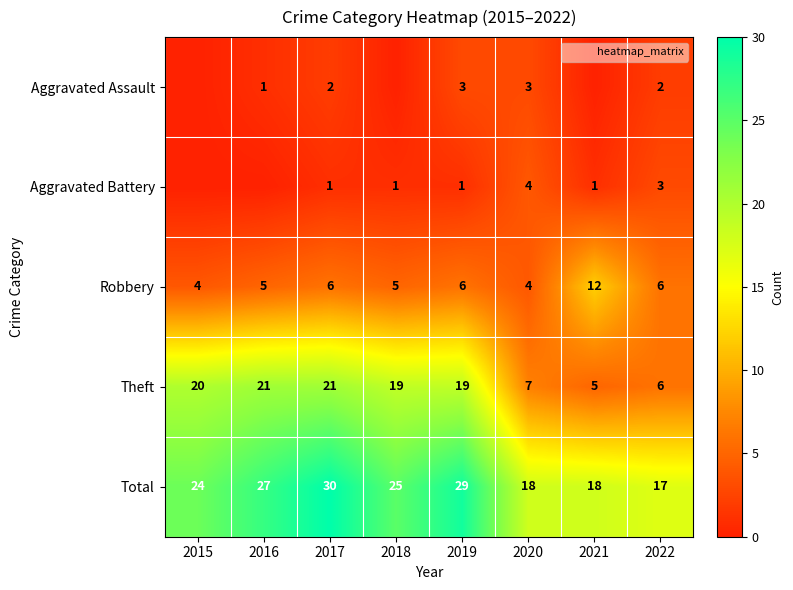

Rank the series at 2019 from highest to lowest value.

Total, Theft, Robbery, Aggravated Assault, Aggravated Battery